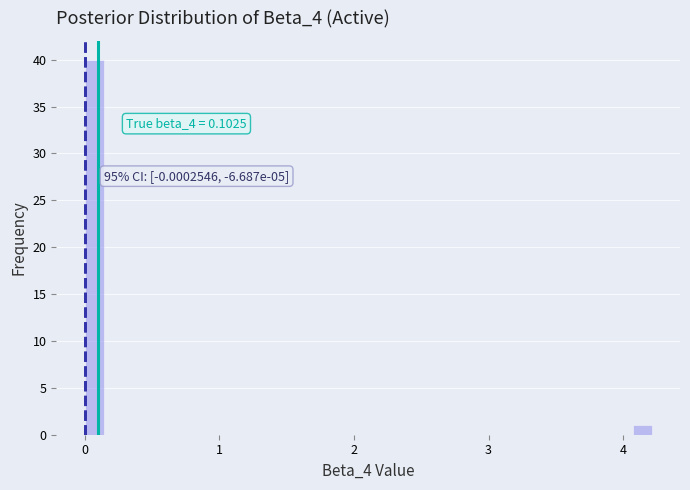

Around what value on the x-axis is the tallest bar? Give the approximate position of its centre, as read against the axis.

0.1